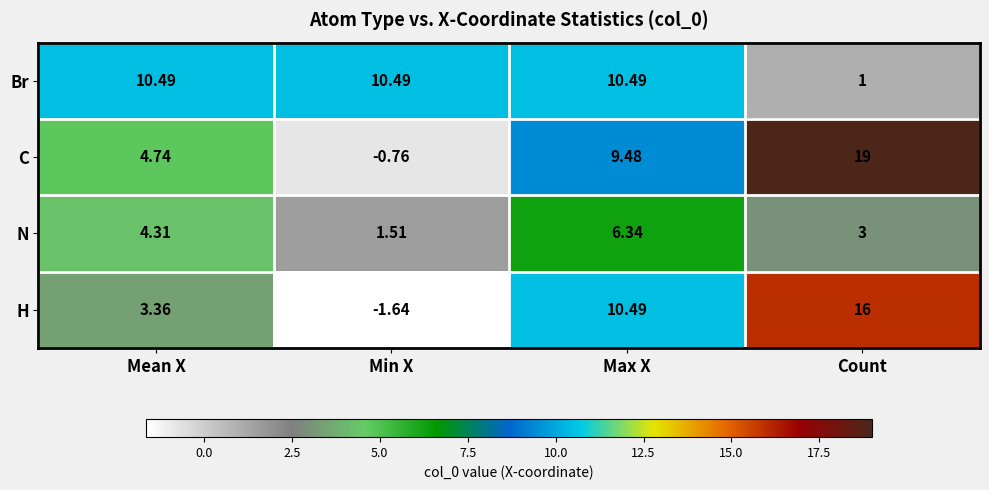

Which category has the lowest value in the N series?

Min X